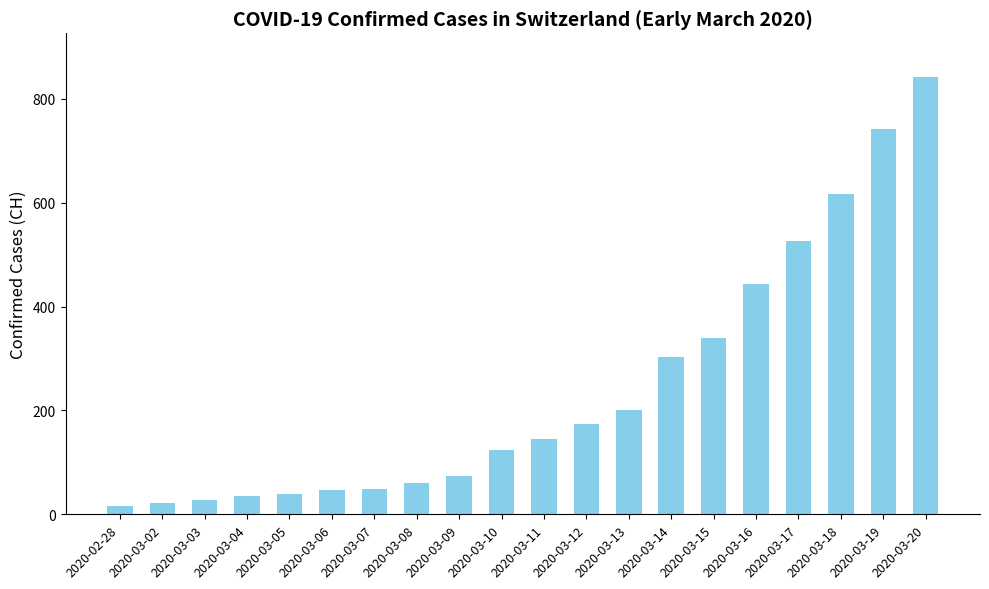

Which label corresponds to the largest value in the chart?

2020-03-20